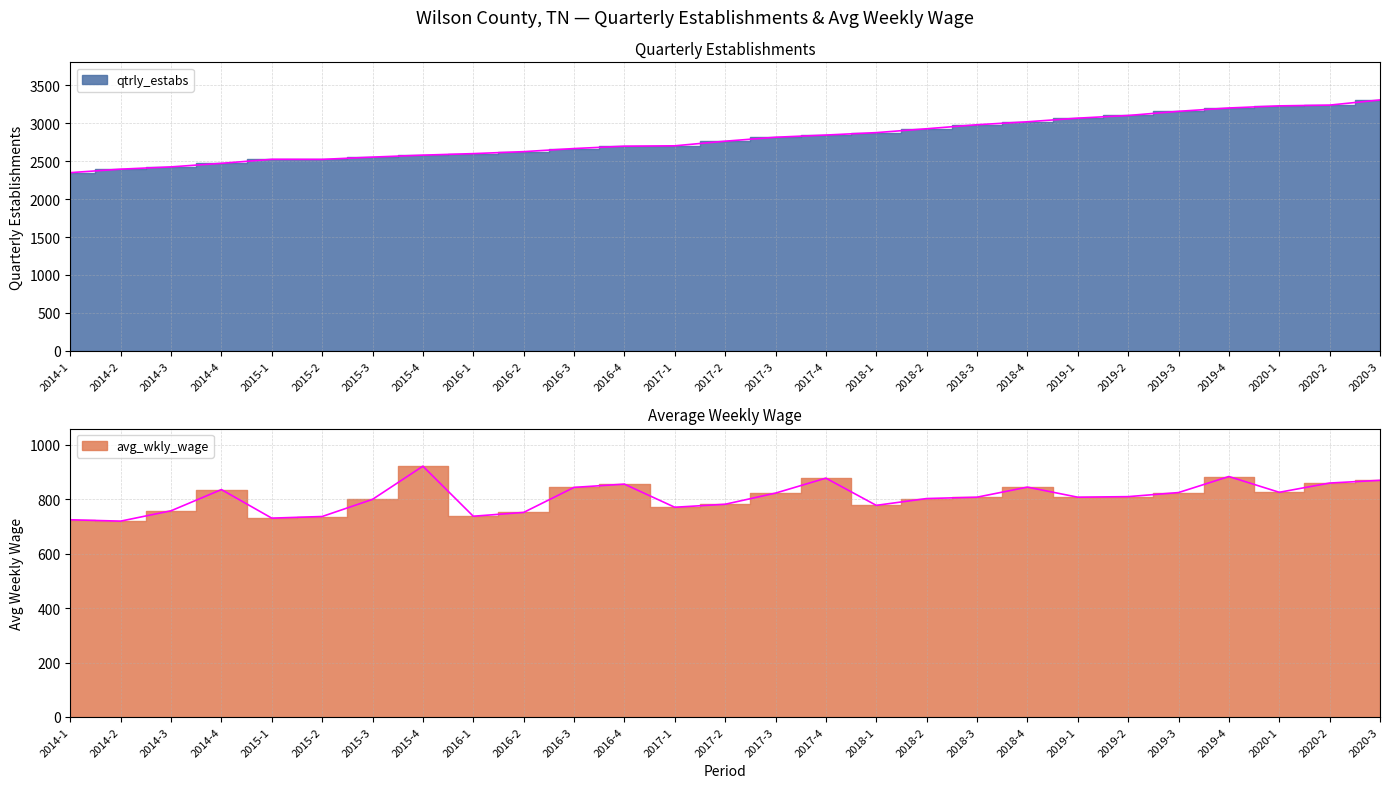

In qtrly_estabs, how many points are lower than both neighbors (excluding endpoints)?

1